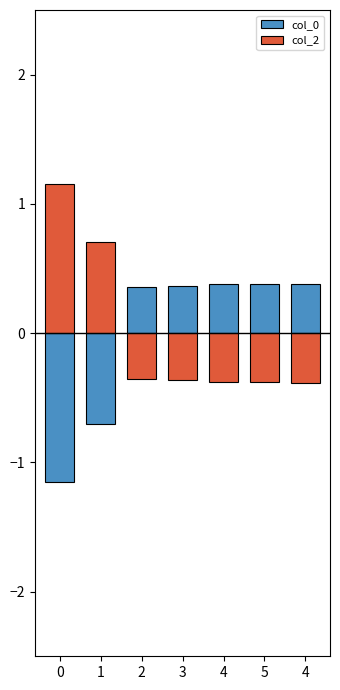

How many col_0 values are between 0 and 1?

5